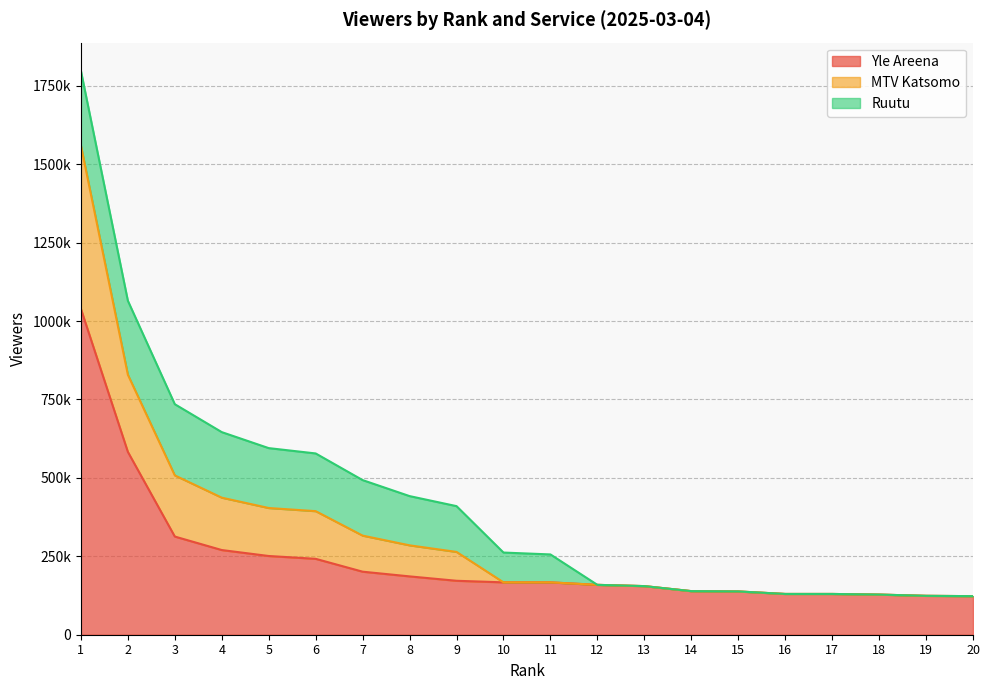

Does the chart display data point markers on the line(s)?

No